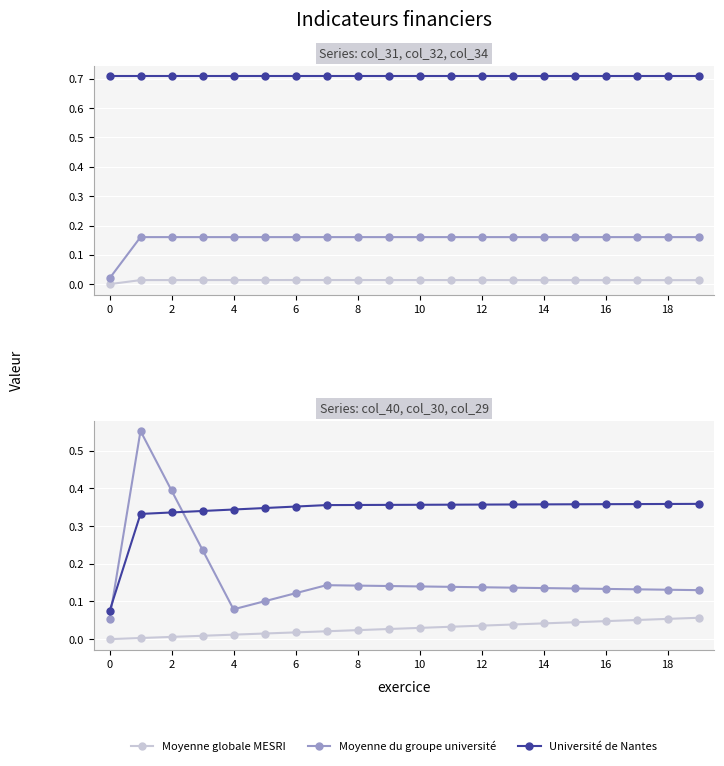

Is this an area chart (filled region under the line)?

No